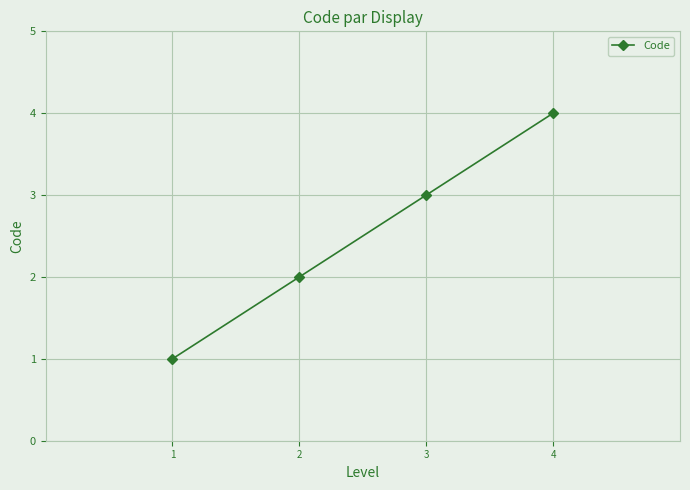

Approximately how many times larger is the value at 3 compared to 1?

3.0